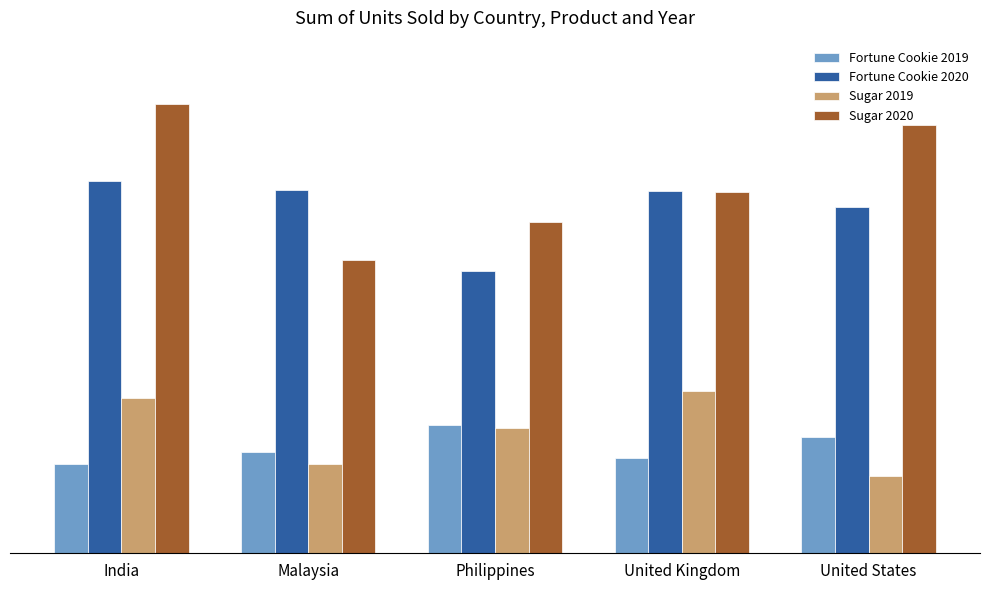

What are all the series names shown in the legend?

Fortune Cookie 2019, Fortune Cookie 2020, Sugar 2019, Sugar 2020